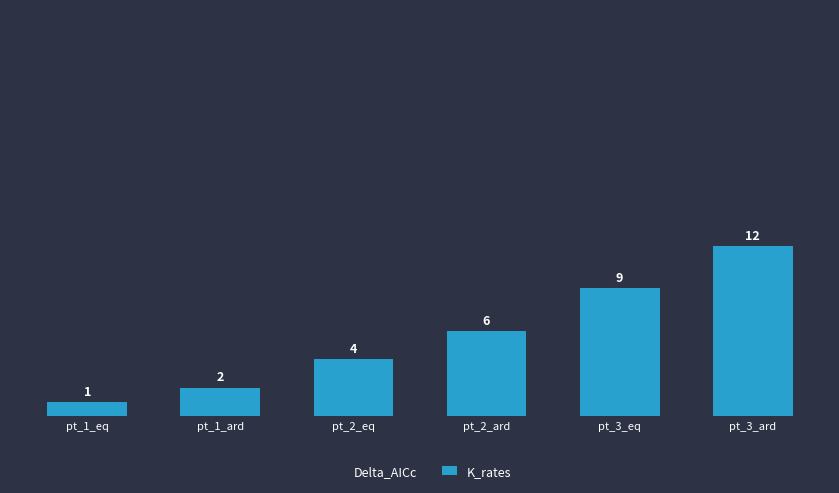

Rank the series by their maximum value, from highest to lowest.

Delta_AICc, K_rates